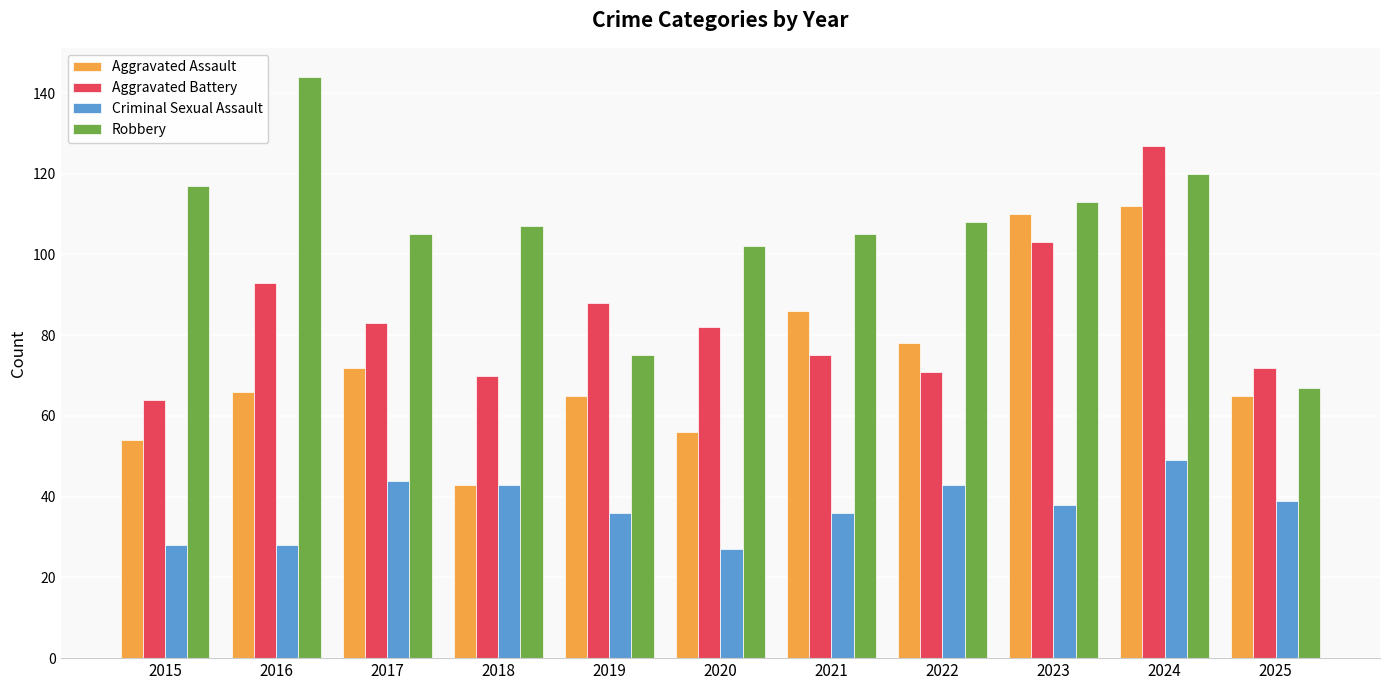

What is the smallest value displayed?

27